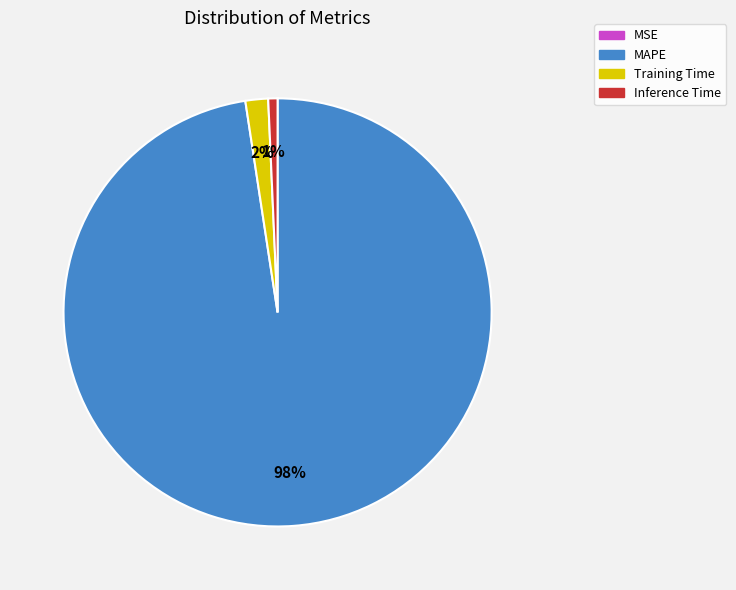

Which slice is the largest?

MAPE